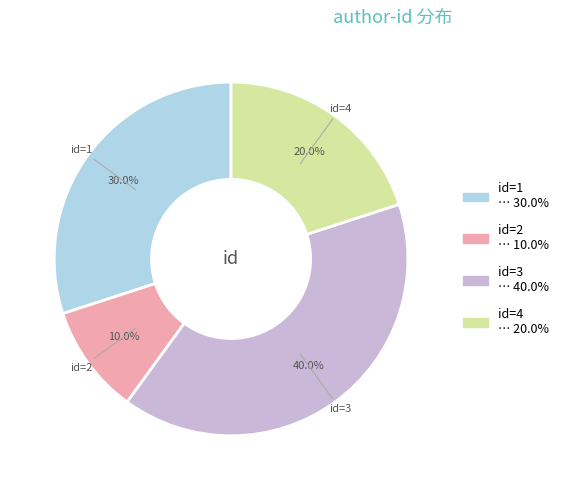

Is there a majority slice in this chart?

No